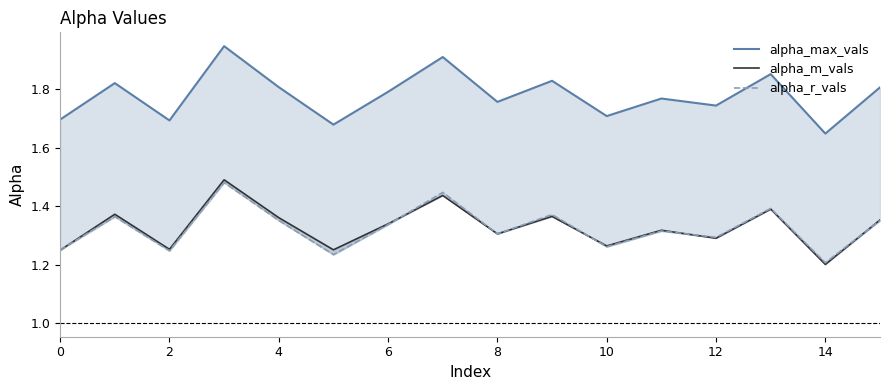

How many interior local valleys does the alpha_max_vals series have?

6